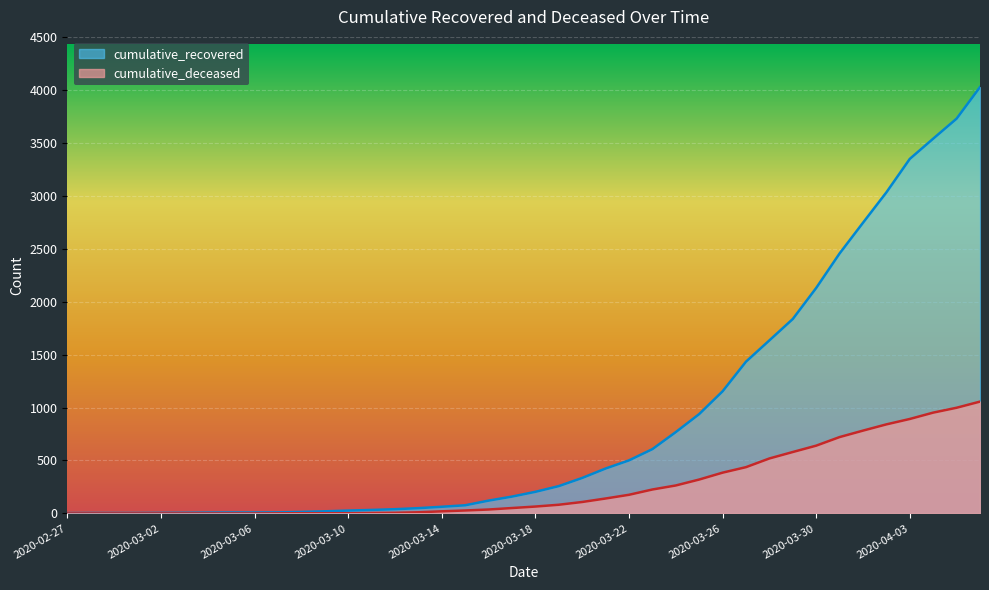

How many positive values does the cumulative_deceased series have?

31